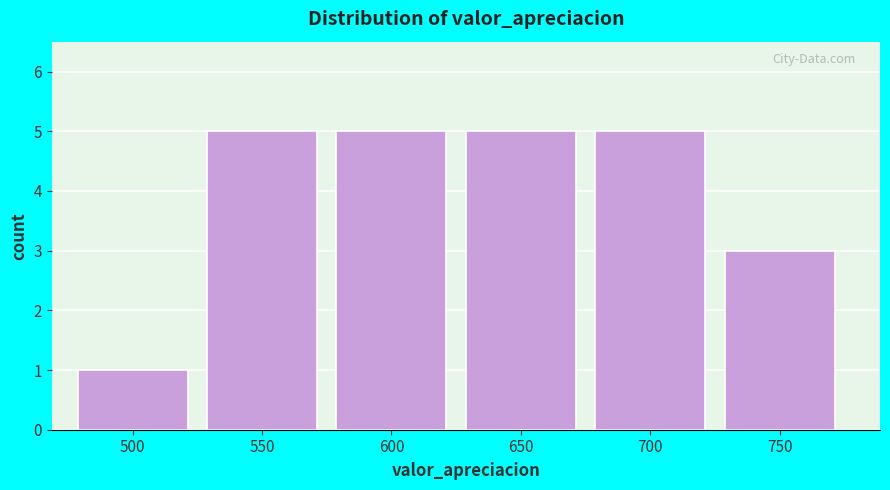

Reading right to left, list all the values displayed in this chart.

3	5	5	5	5	1